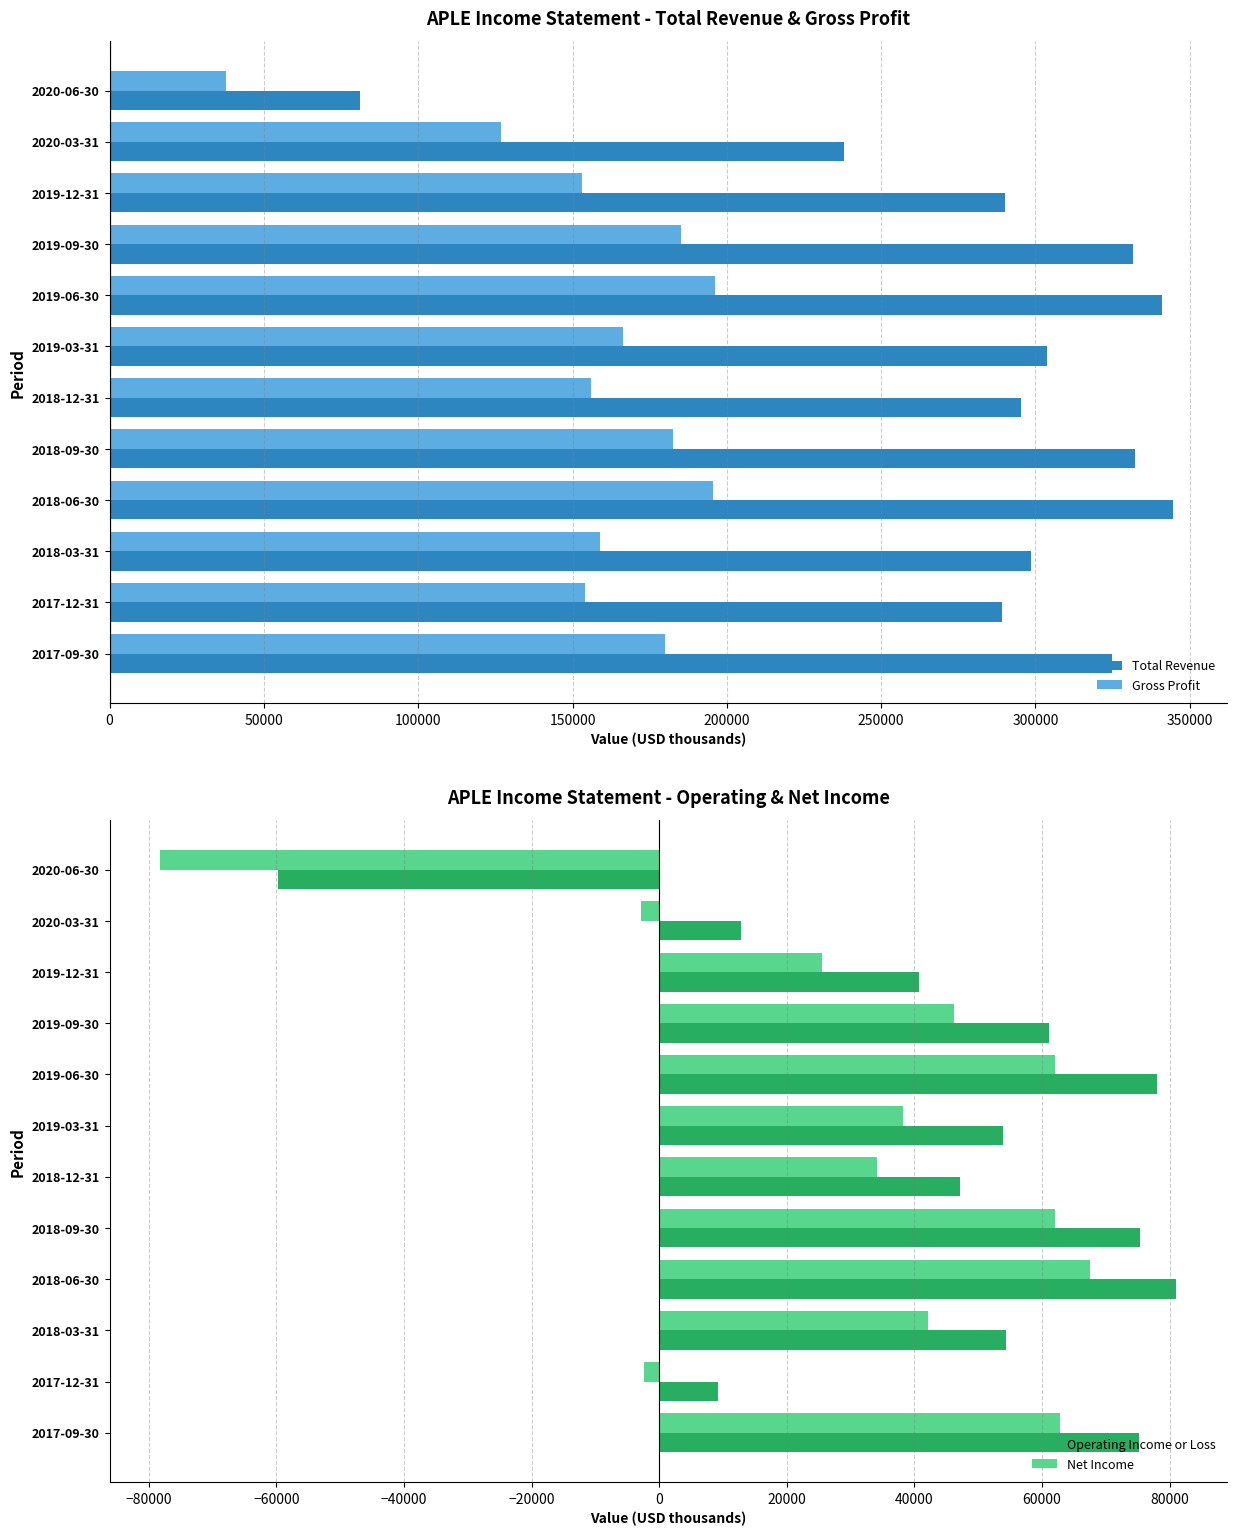

What value does the Total Revenue series have at 2019-12-31, to the nearest 10?

290000